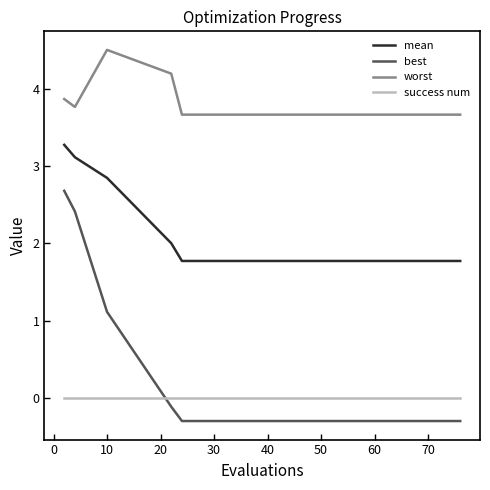

What is the greatest value displayed?

4.5